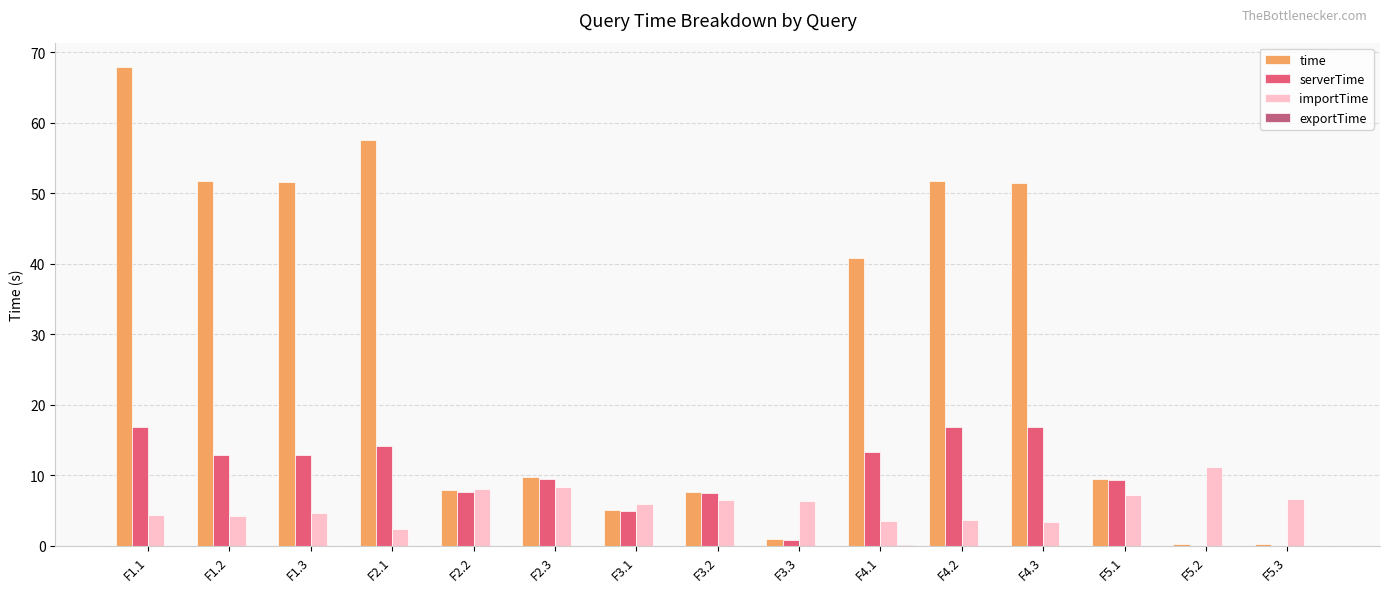

What is the maximum value for importTime?

11.2